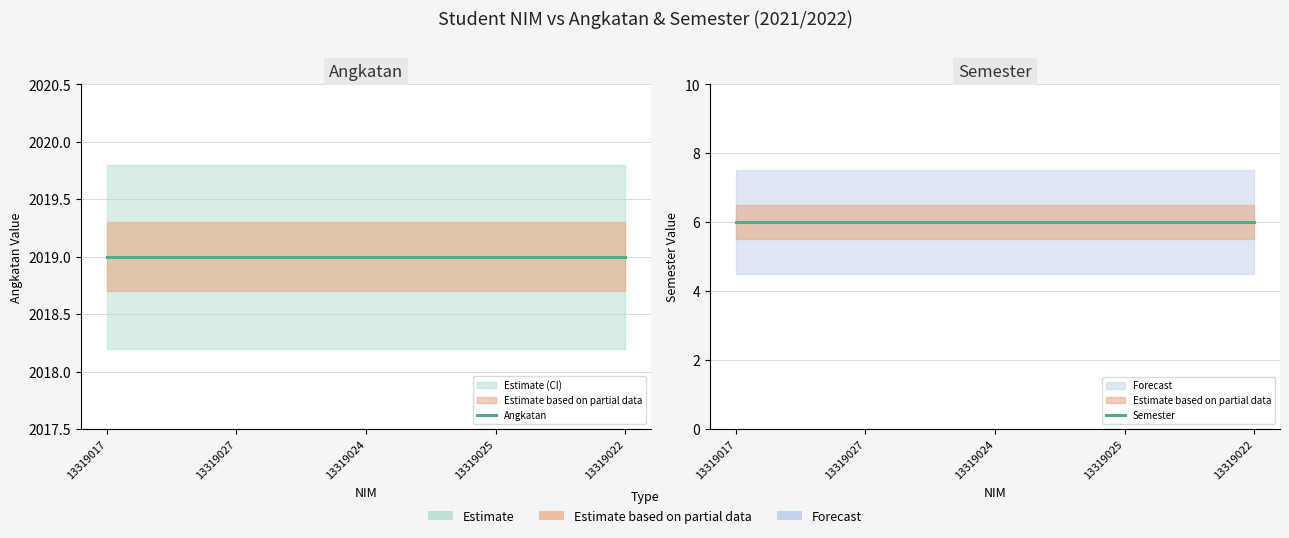

What is the label of the 4th point from the right?

13319027